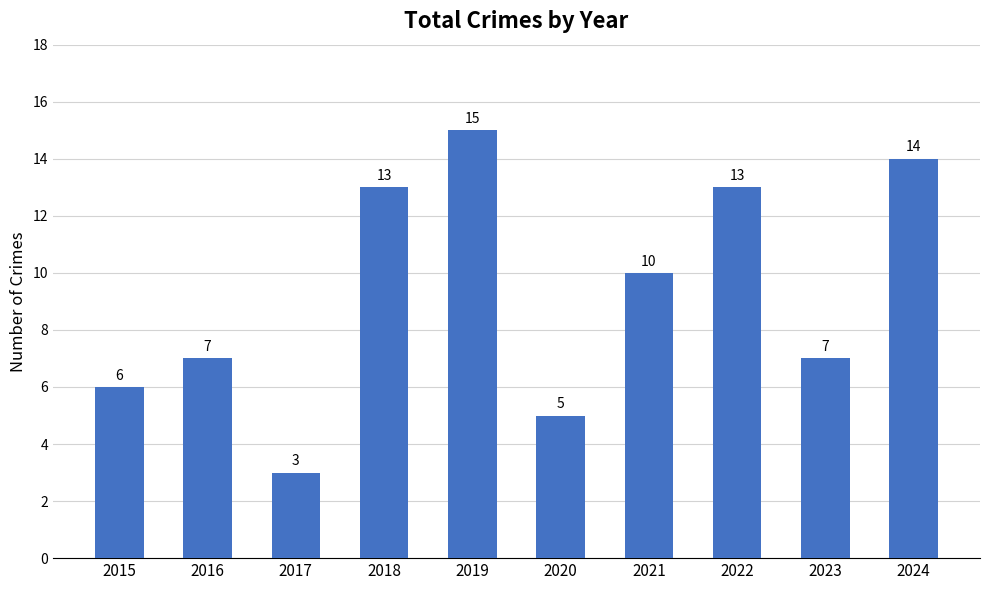

Between 2024 and 2019, which is larger?

2019